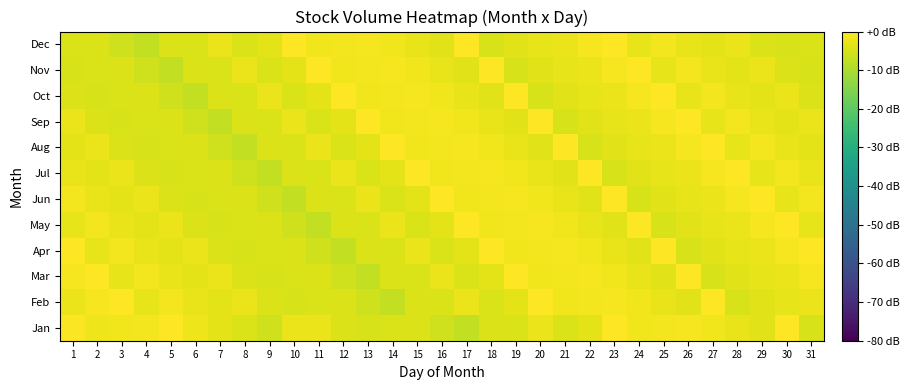

How many categories are shown in the chart?

31